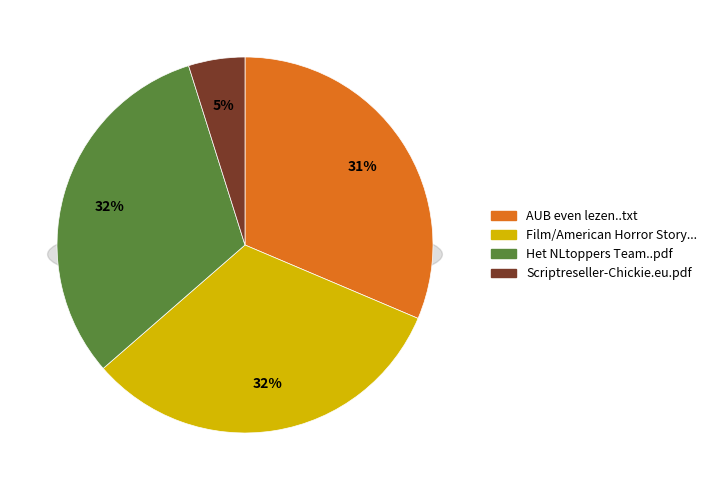

Count the number of slices in the pie.

4